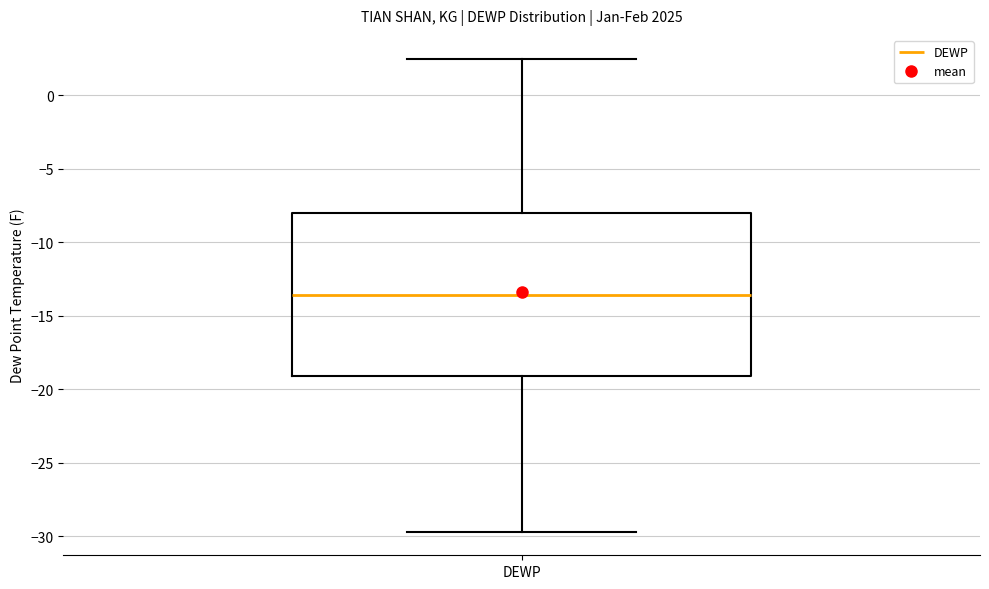

Transcribe this box plot: give where the median line is, the range the box spans, and where the two whiskers end, as read against the y-axis. The values are not printed on the chart, so give them approximately, as read against the axis.

median -13.5, box -19.0 to -8.0, whiskers -29.5 to 2.5